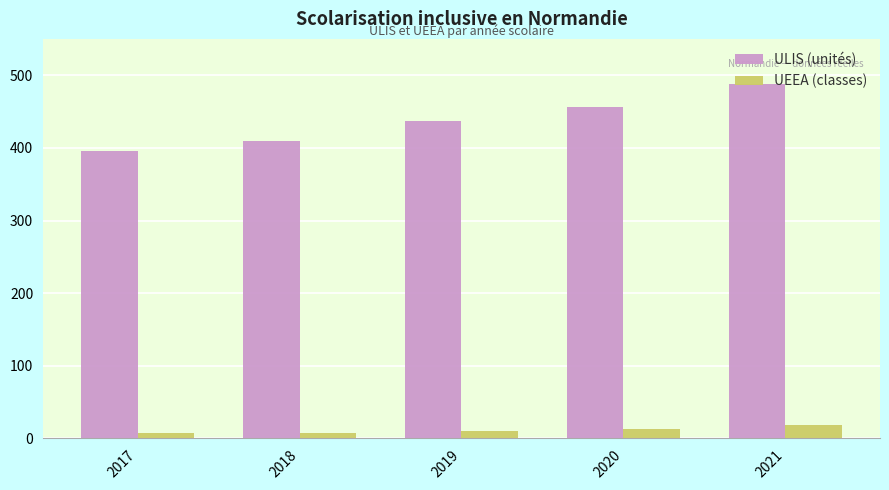

What is the difference between the UEEA (classes) values at 2019 and 2021?

8